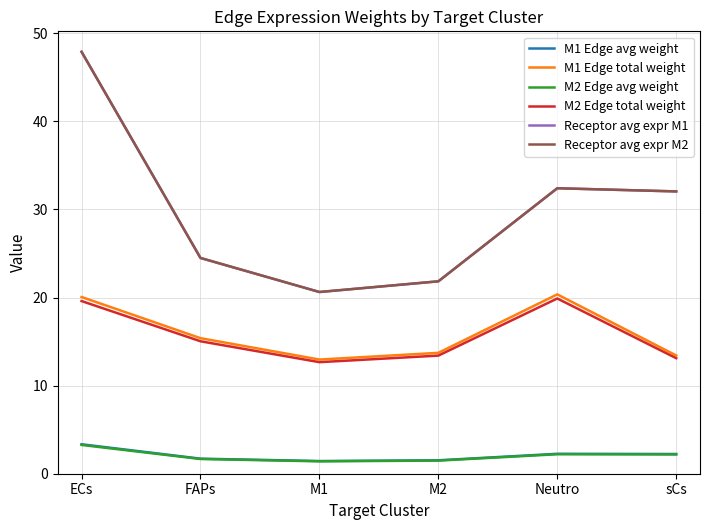

How many interior local peaks does the Receptor avg expr M2 series have?

1